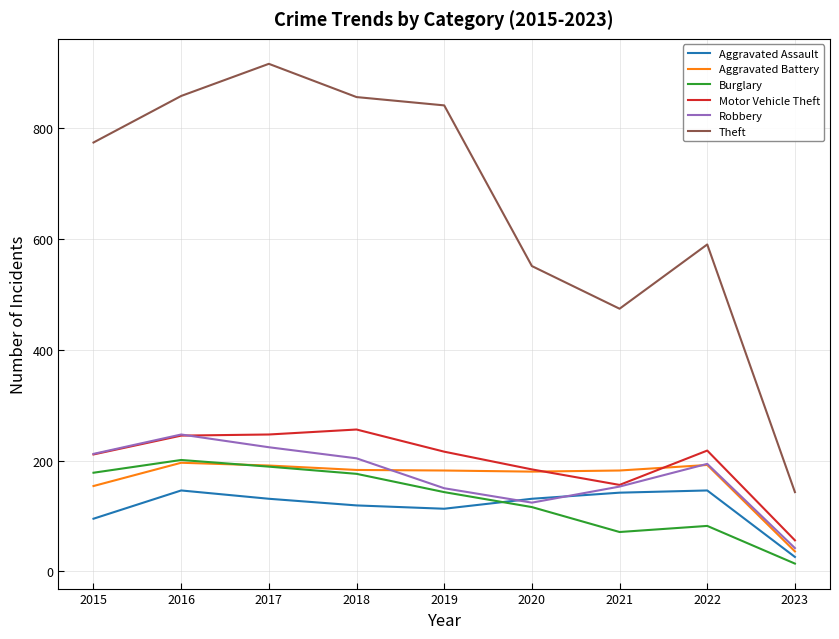

At which label is Motor Vehicle Theft closest to 156?

2021